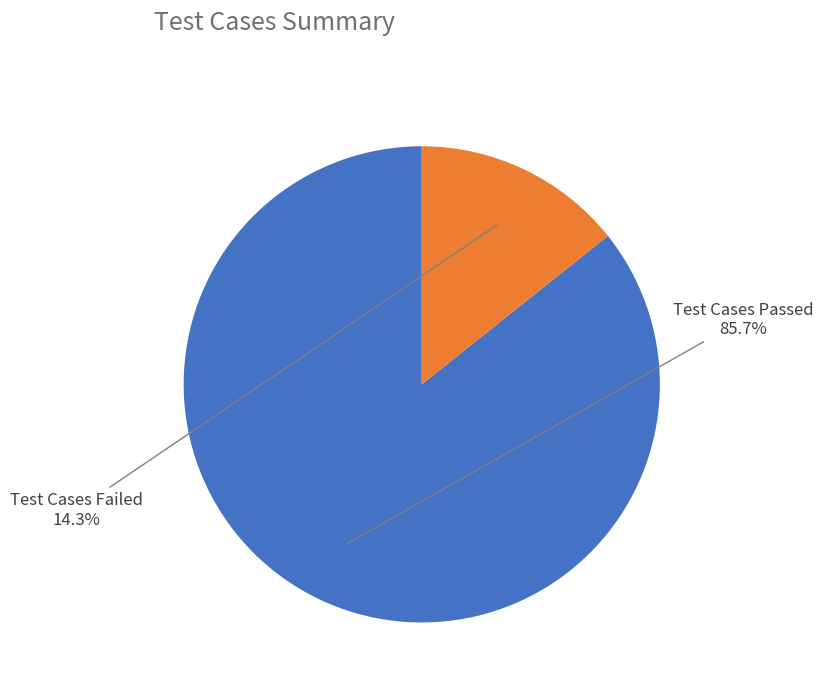

Rank the categories by value from lowest to highest.

Test Cases Failed, Test Cases Passed